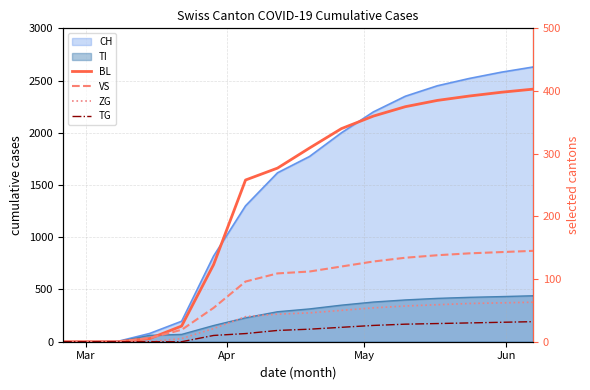

Which category has the lowest value across all series?

Mar